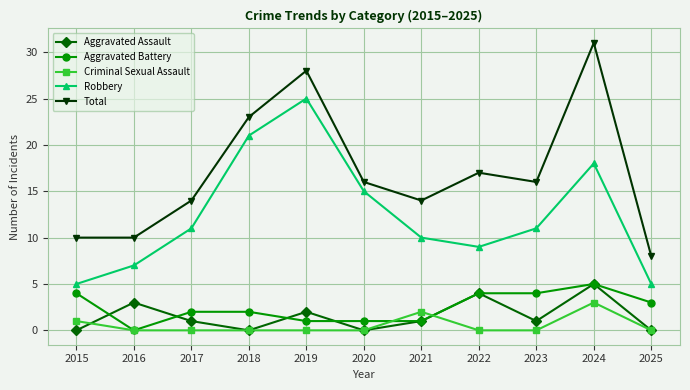

Which series has the largest total across all categories?

Total